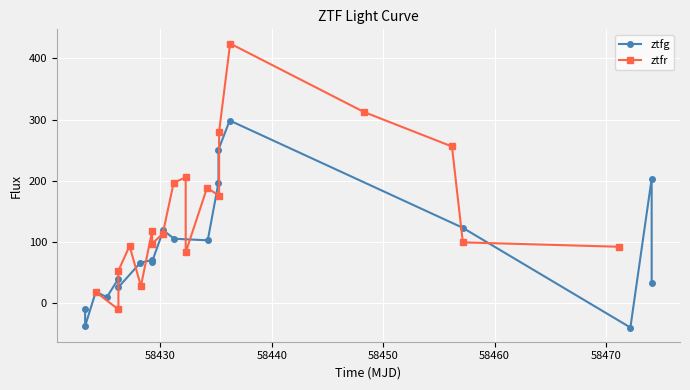

How many values in ztfg are above zero?

16